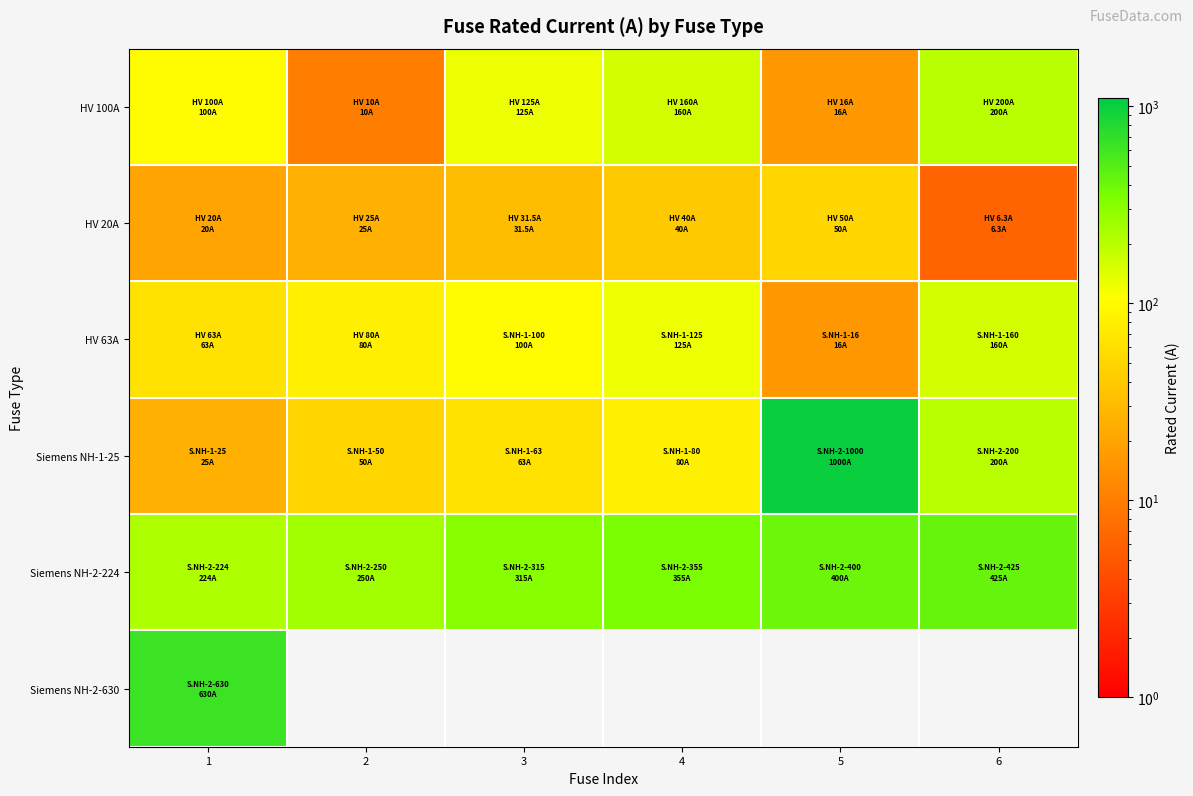

Where does the HV 20A series first go above 31?

3